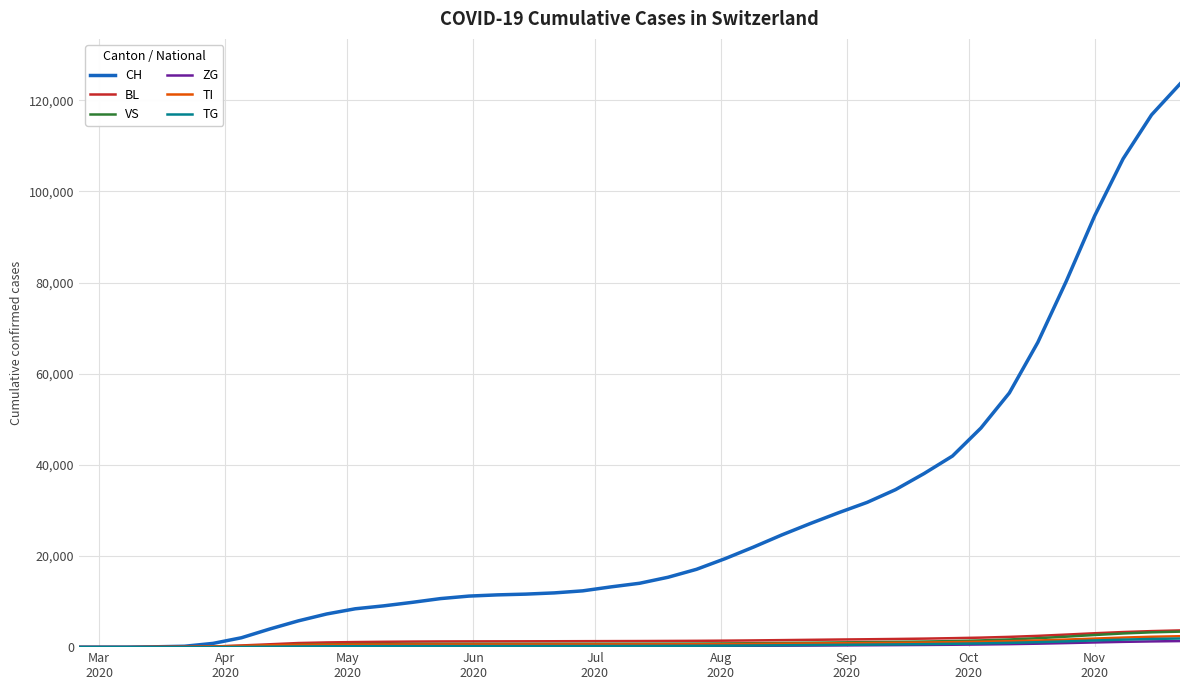

What is the highest value of the CH series?

123586